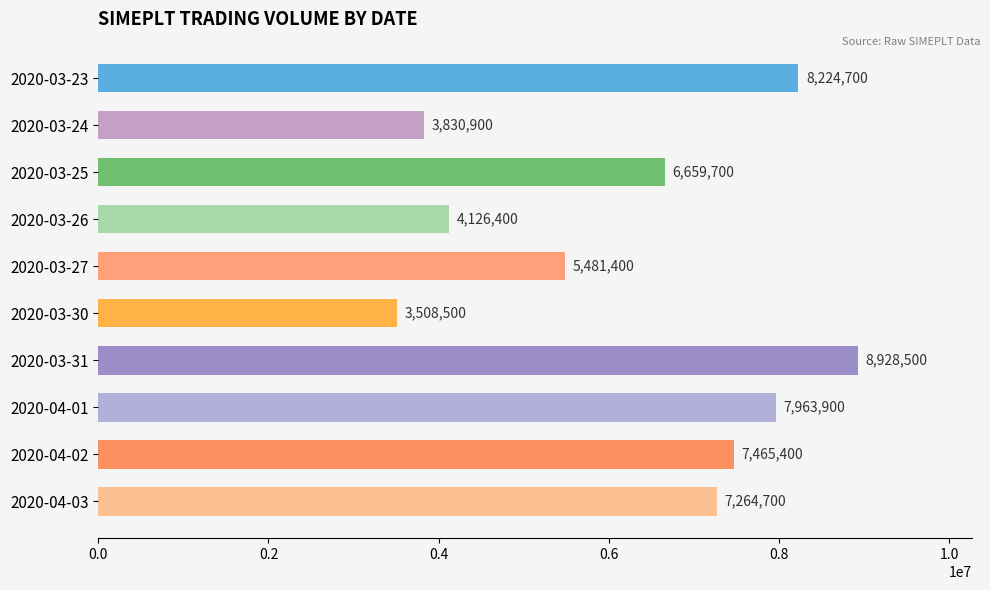

What is the label of the 6th bar from the bottom?

2020-03-27